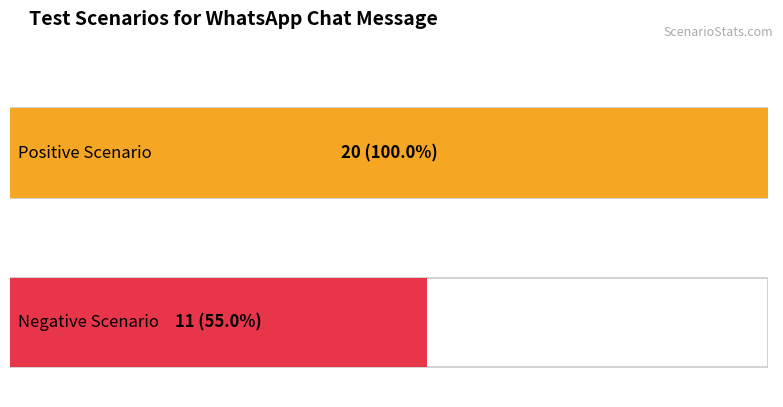

Between Positive Scenario Count and Negative Scenario Count, which series saw the biggest shift?

Positive Scenario